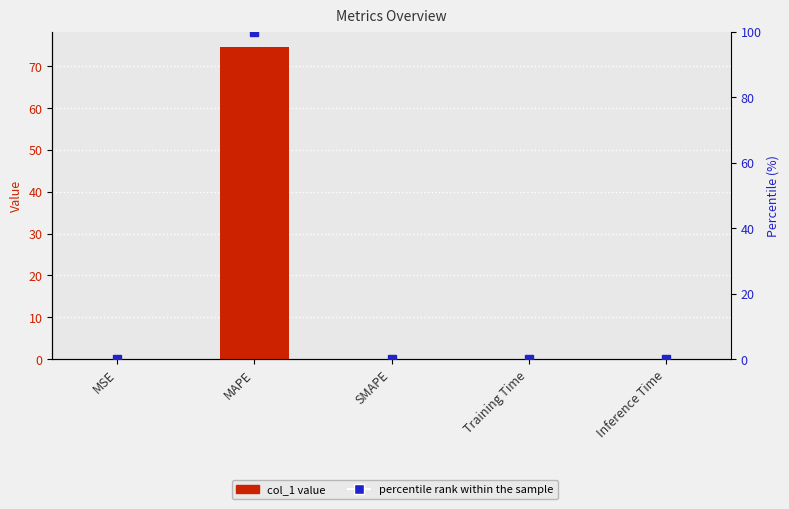

Reading right to left, extract all data points from this chart.

Inference Time=0.0	Training Time=0.0	SMAPE=0.0	MAPE=74.5	MSE=0.0